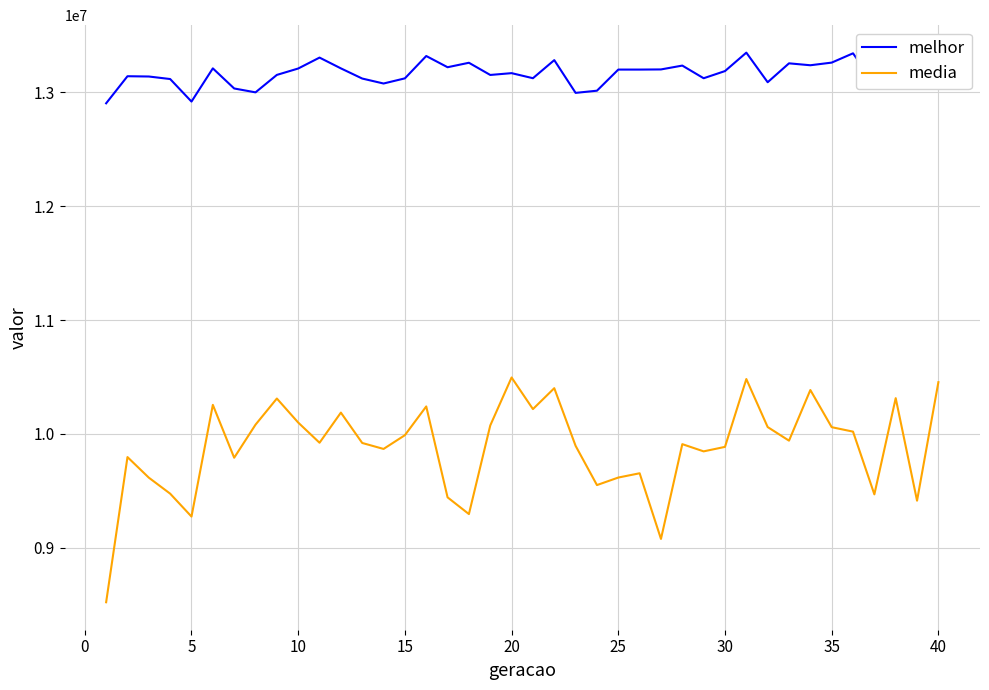

What is the difference between the maximum and minimum values in the melhor series?

445026.0